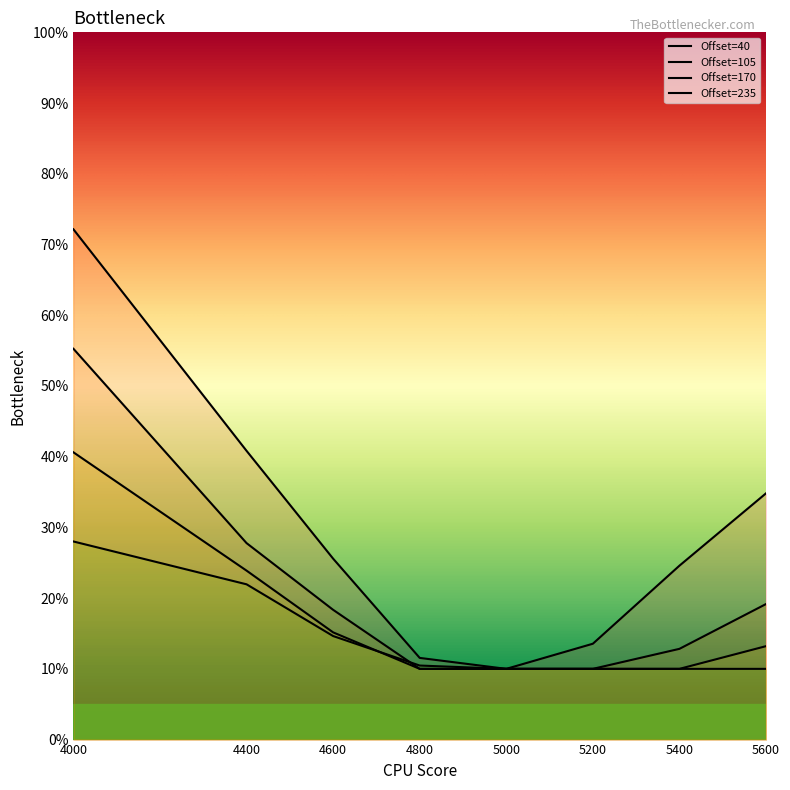

At which category is the sum across all series the highest?

4000